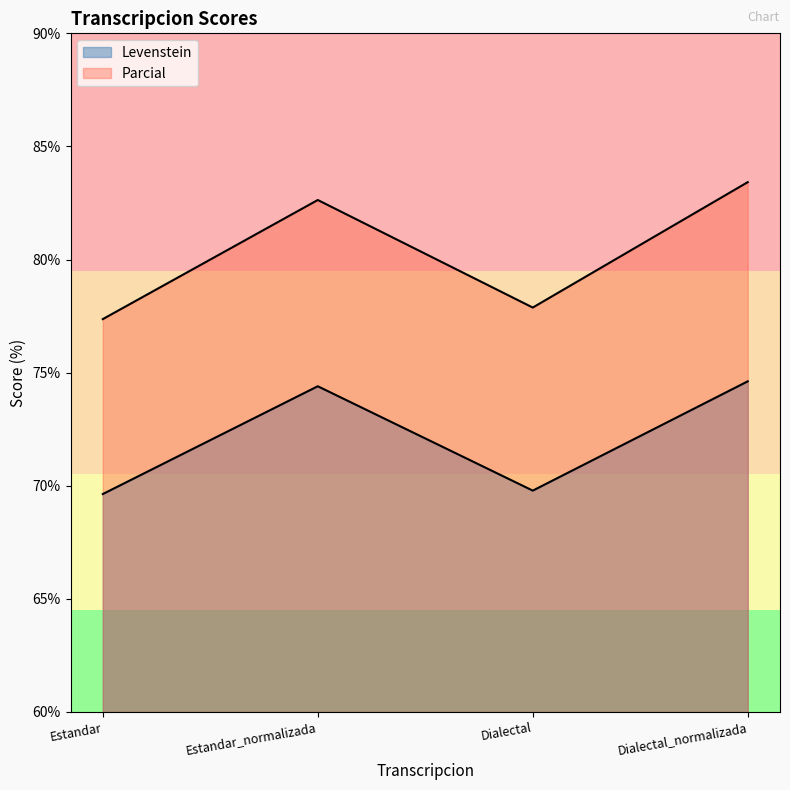

Read the Parcial value at Estandar_normalizada.

82.6